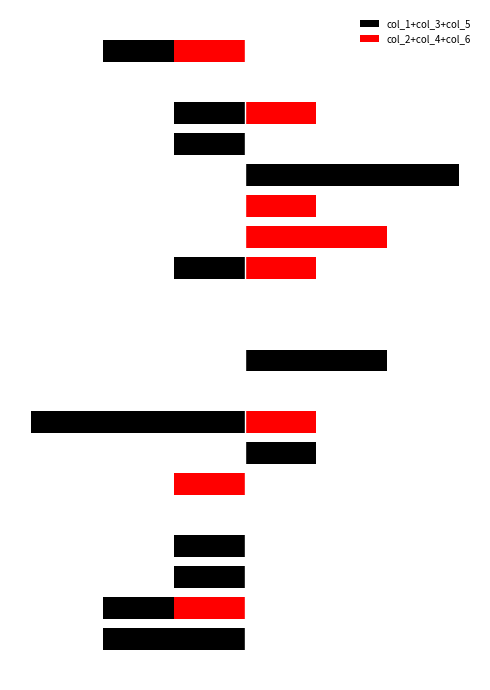

How many bars are there in each group?

2